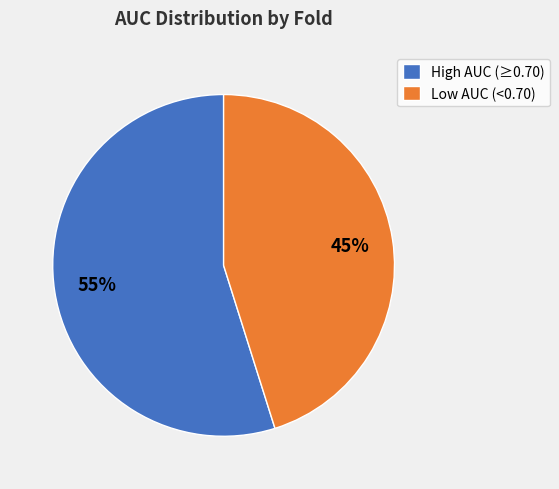

To the nearest percent, what percentage of the pie is Low AUC (<0.70)?

45%